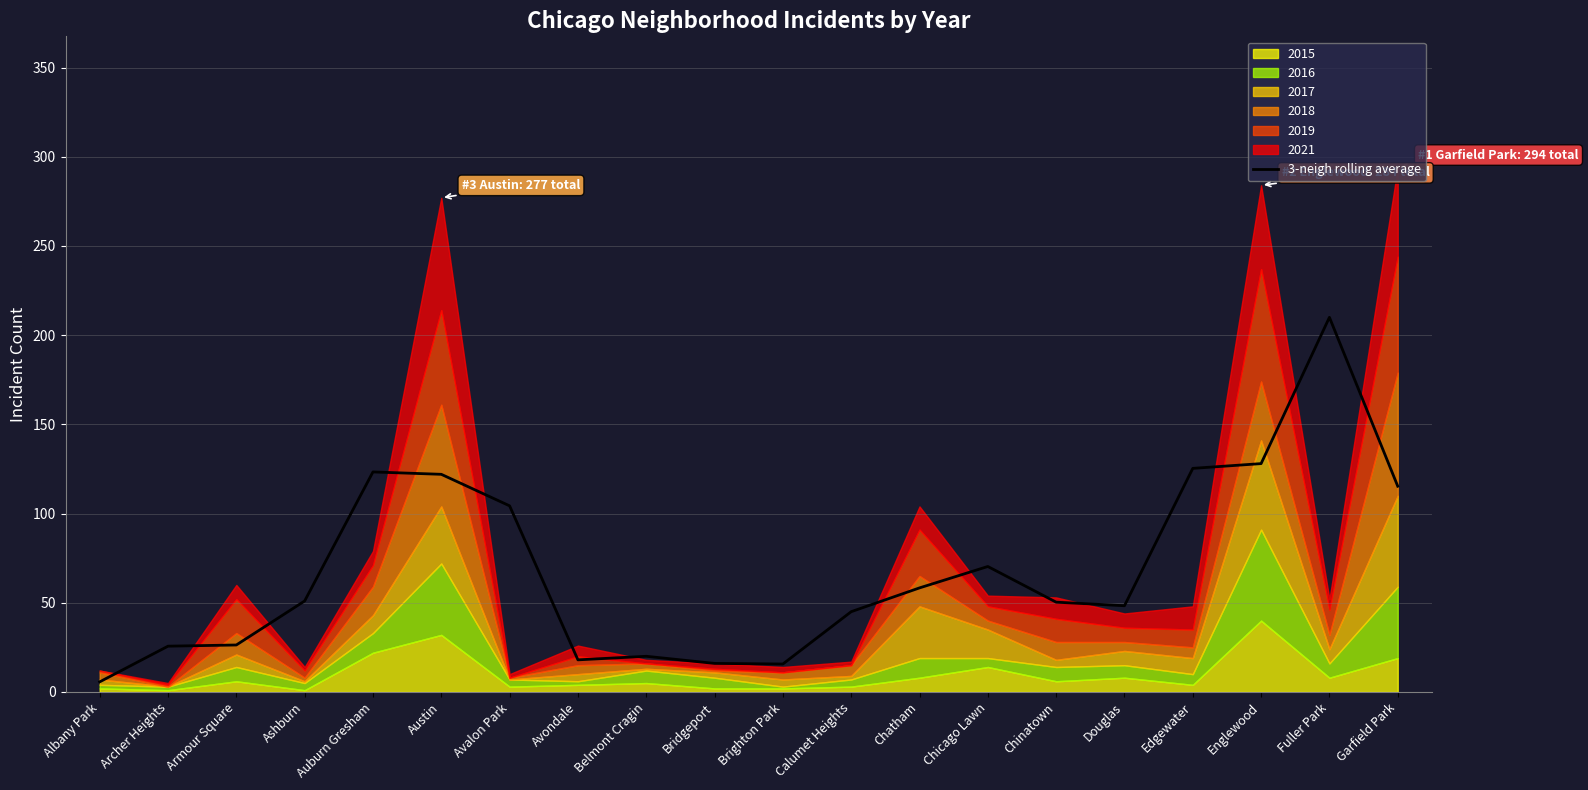

What is the sum of all values?

1379.0